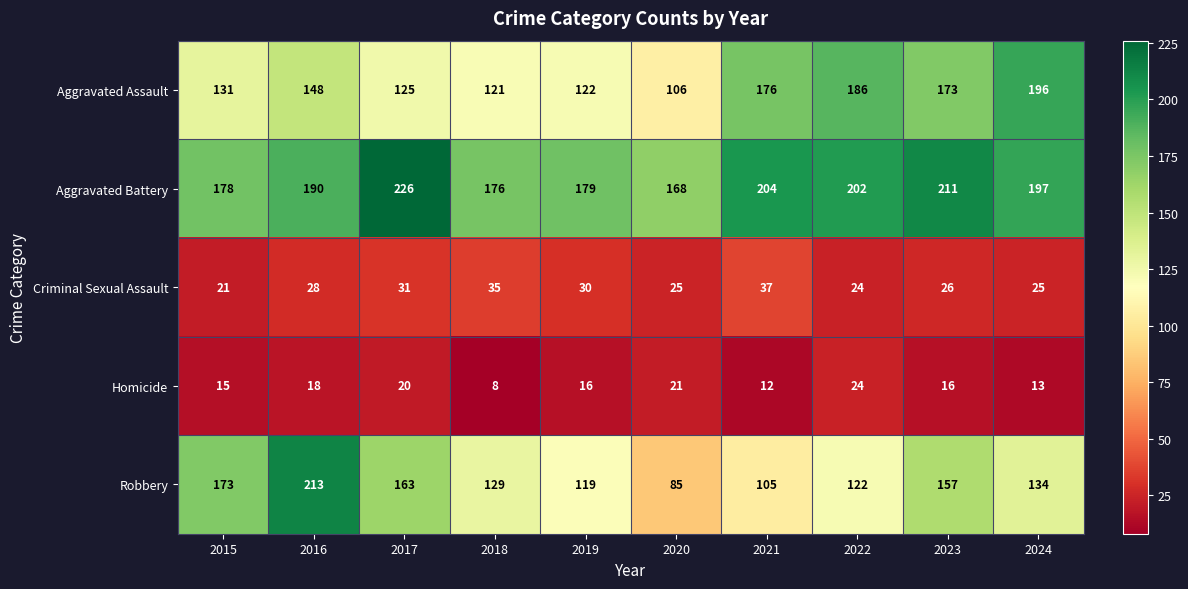

Rank the series by their maximum value, from lowest to highest.

Homicide, Criminal Sexual Assault, Aggravated Assault, Robbery, Aggravated Battery